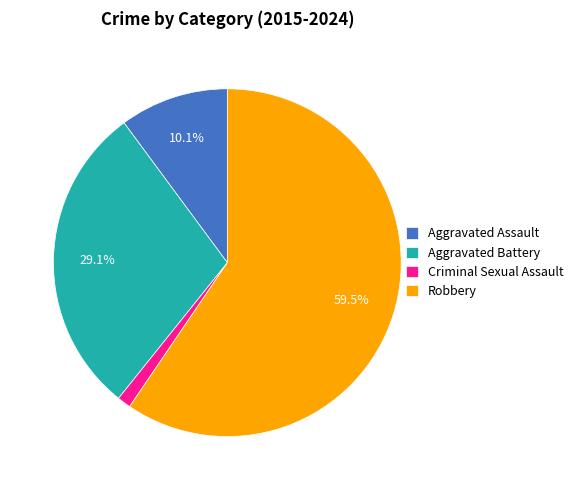

How many segments does this pie chart have?

4